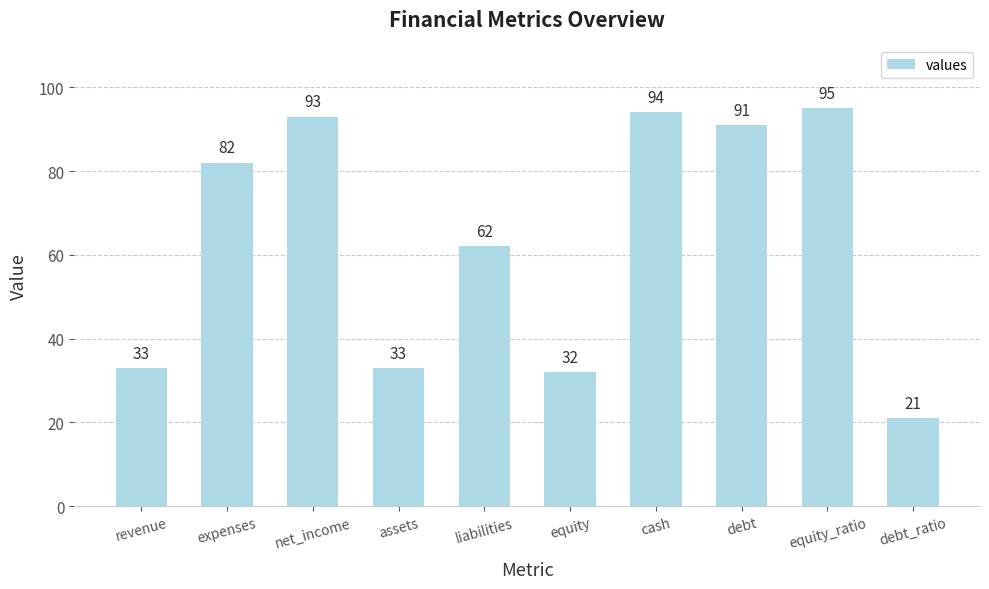

How many categories are shown in the chart?

10